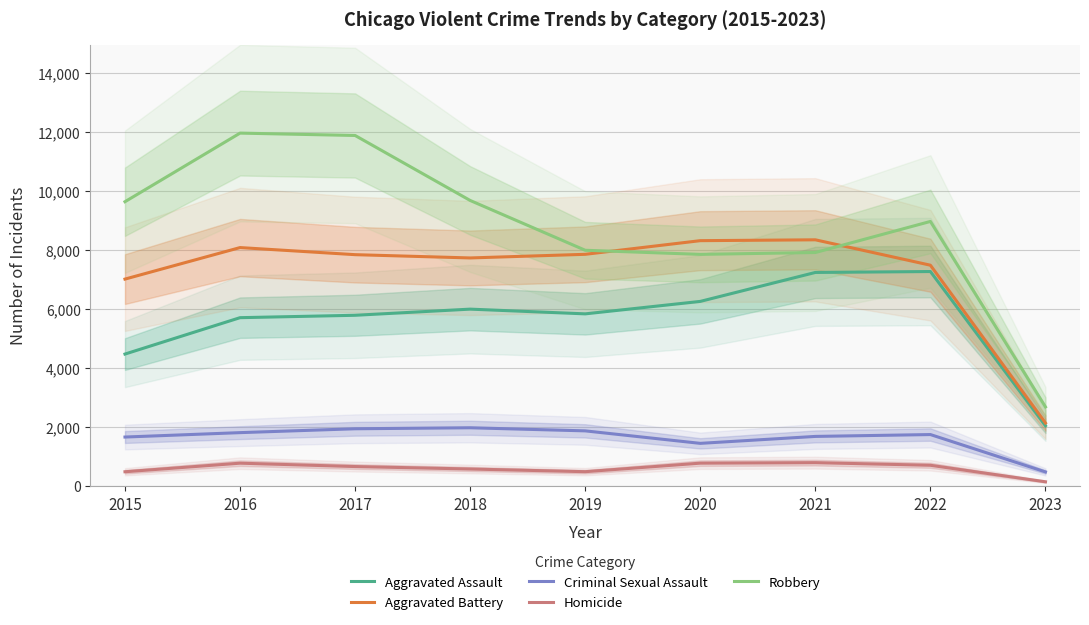

Is it true that Homicide equals 454 at 2017?

False